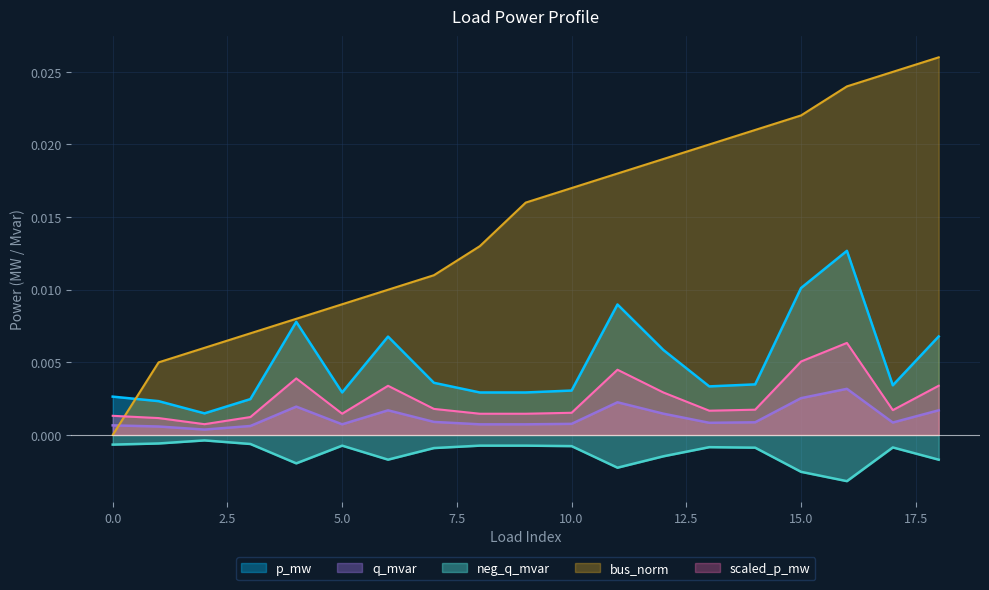

Which series has the largest total across all categories?

bus_norm